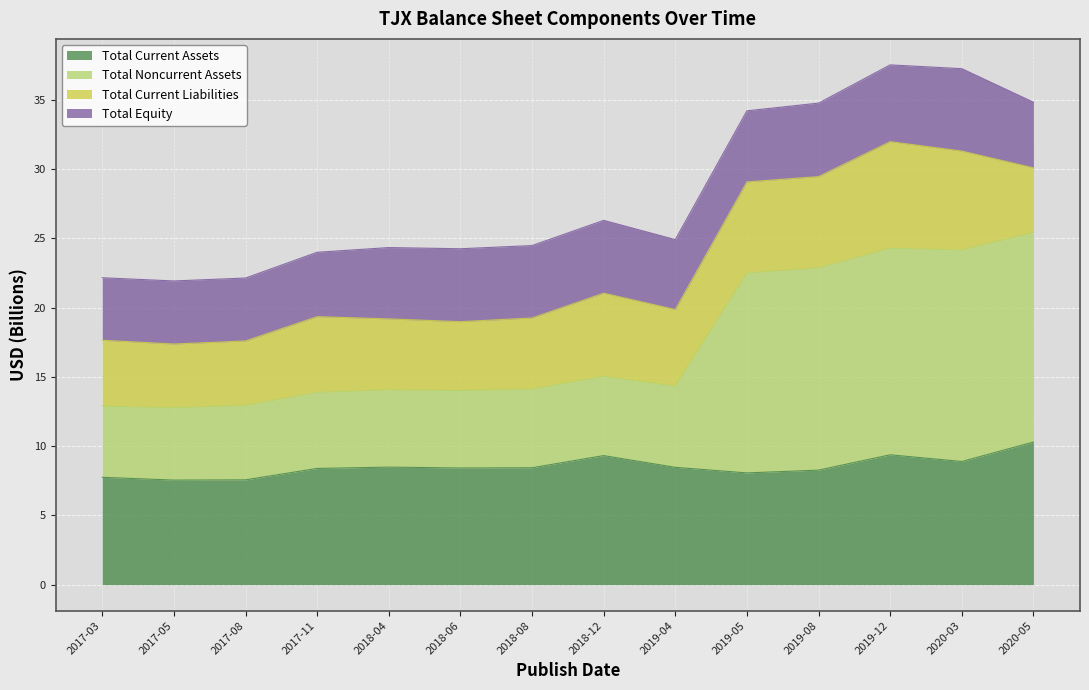

What is the highest value of the Total Current Assets series?

10.3